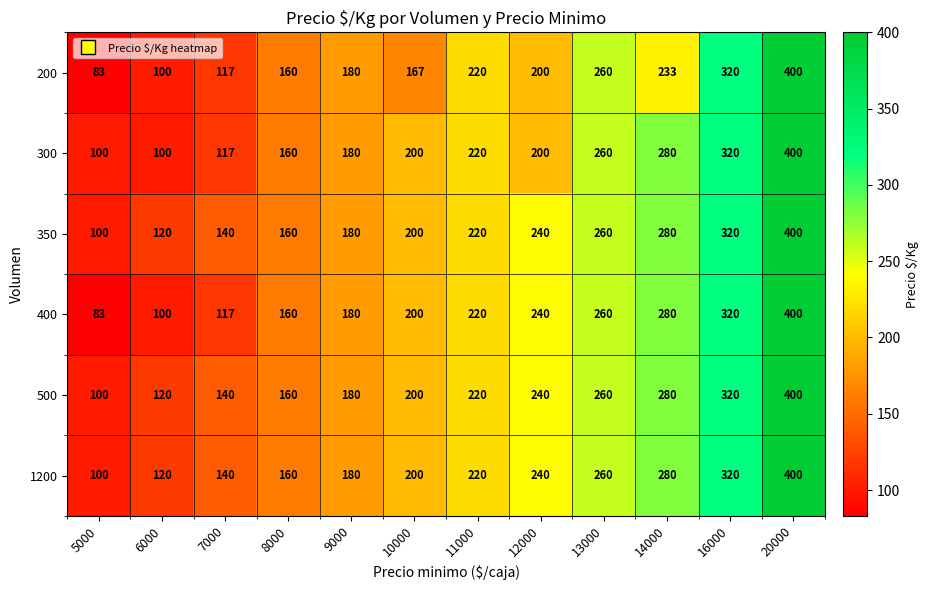

What is the difference between the 200 values at 7000 and 8000?

43